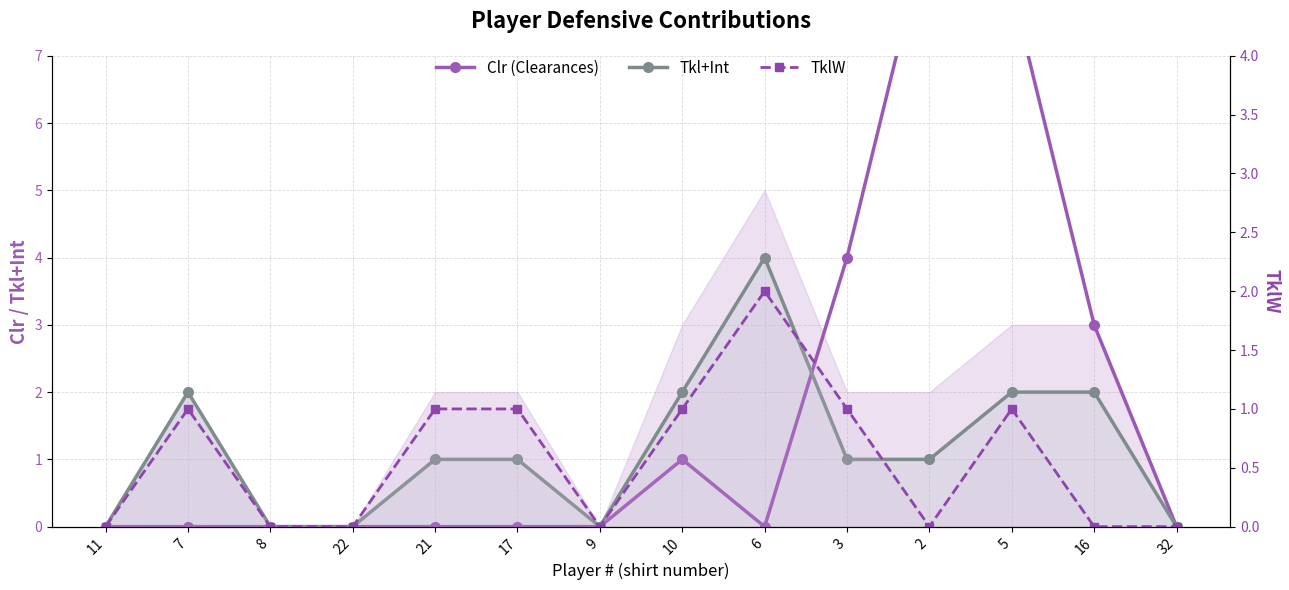

How many distinct data groups are displayed?

3